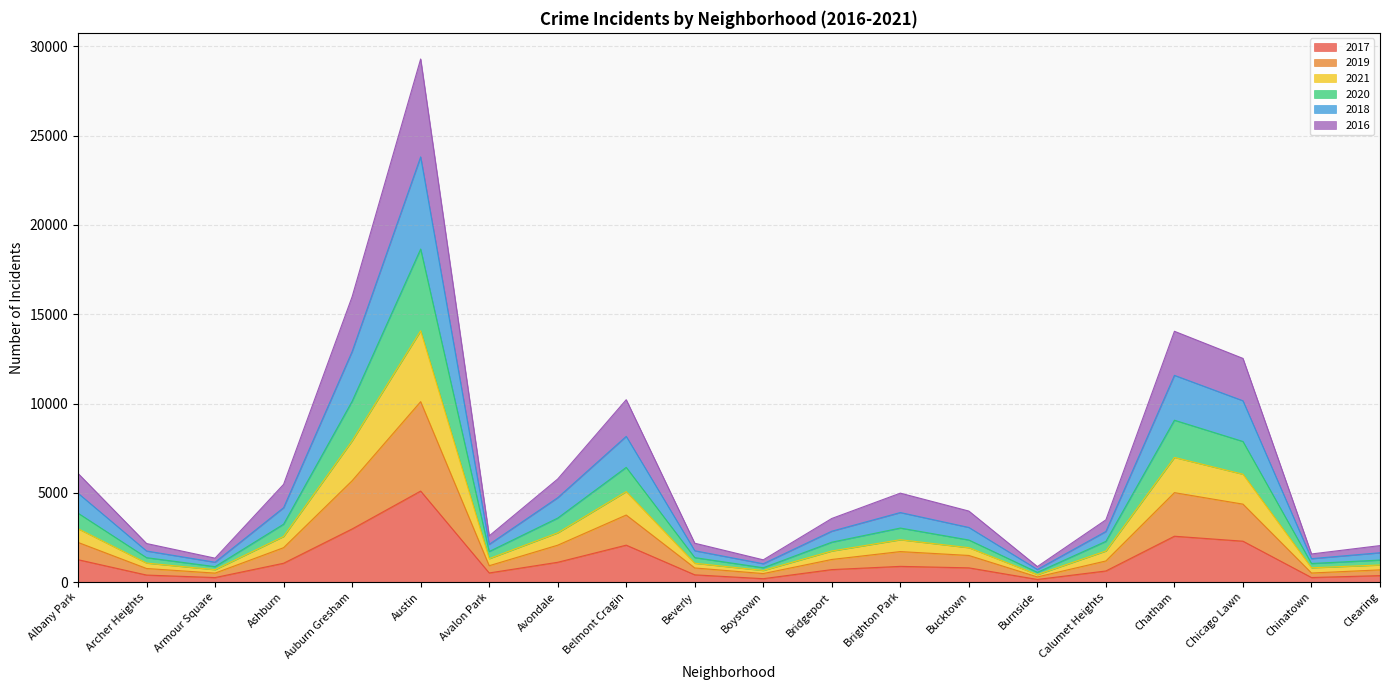

True or false: 2017 has a value of 5095 at Austin.

True